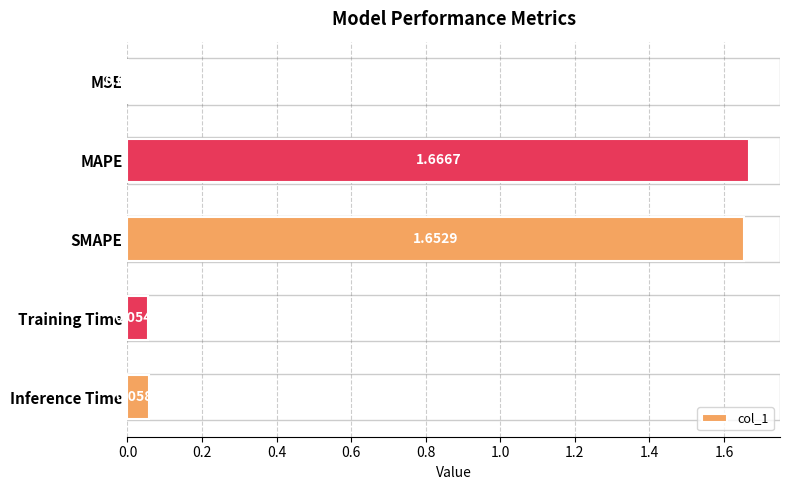

What is the change in value from MSE to MAPE?

+1.7